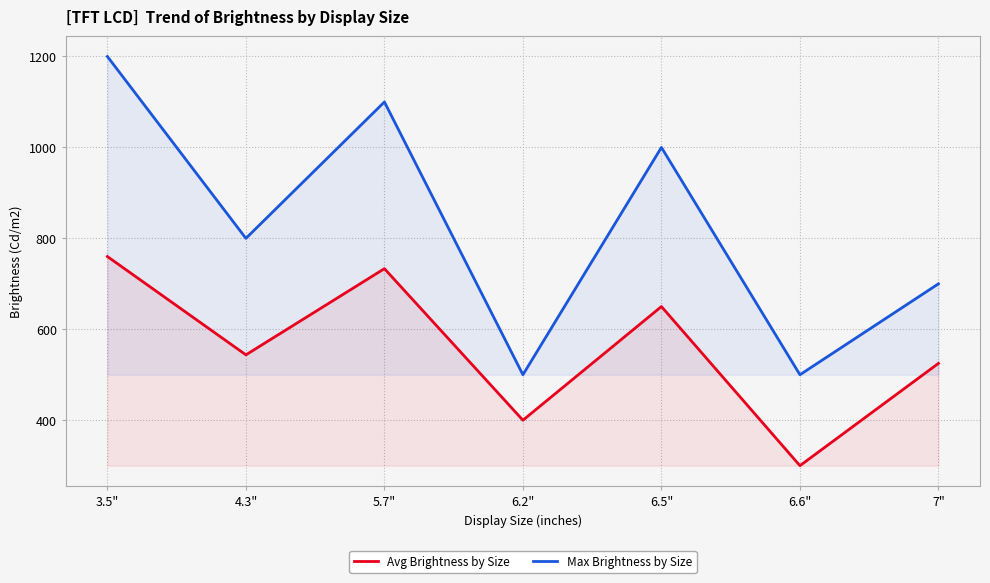

Rank the series by their maximum value, from lowest to highest.

Avg Brightness by Size, Max Brightness by Size